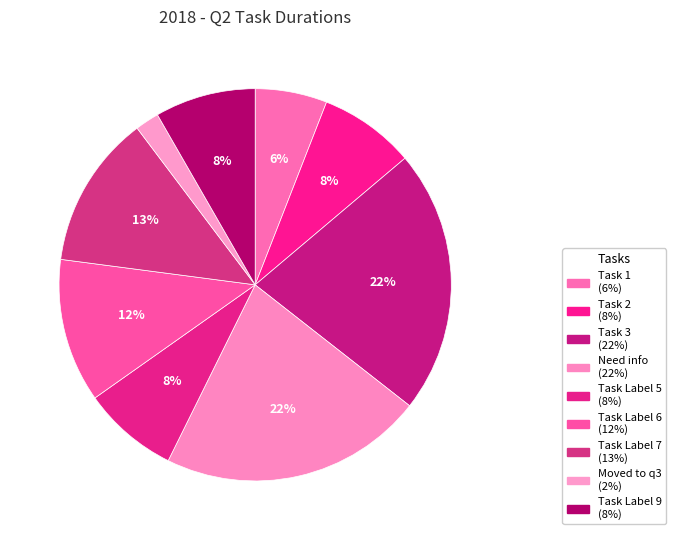

Is there a majority slice in this chart?

No